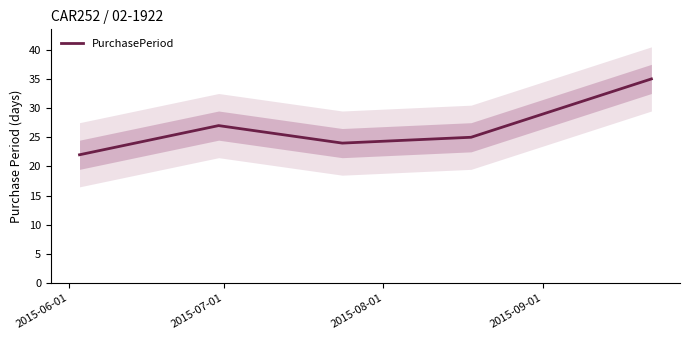

What is the sum of the values at 2015-08-01 and 2015-09-01?

49